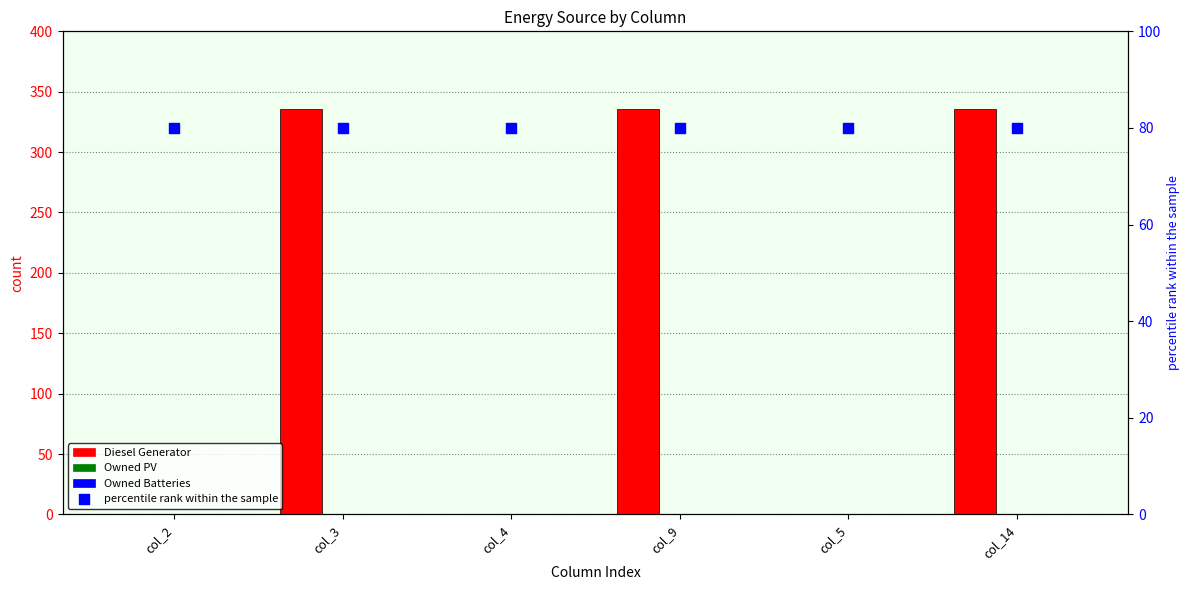

At which category is the sum across all series the highest?

col_3